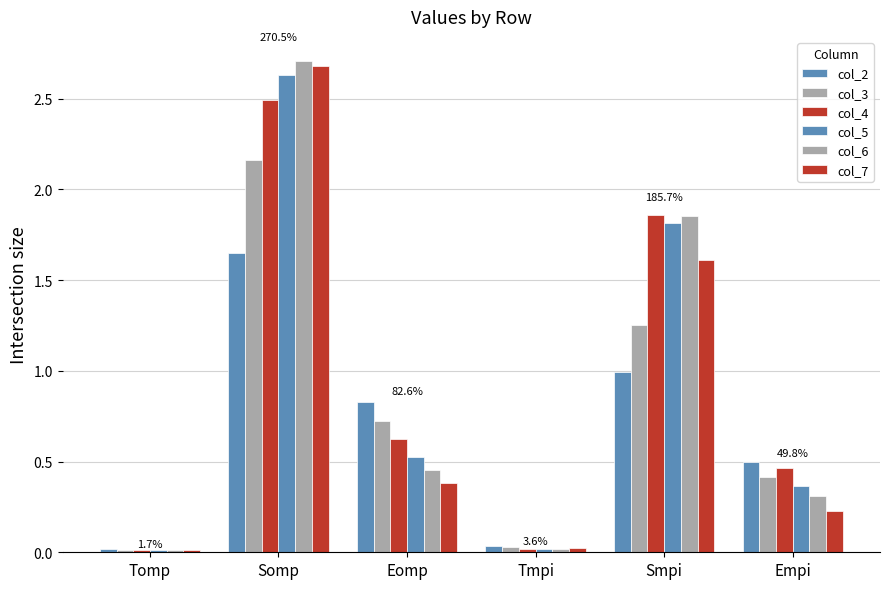

Which label corresponds to the smallest value in the chart?

Tomp